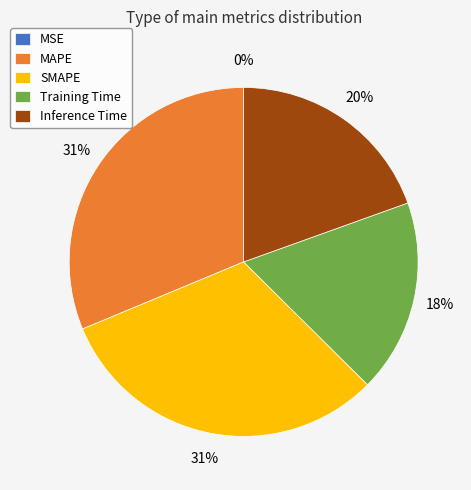

To the nearest percent, what is the average slice percentage?

20%